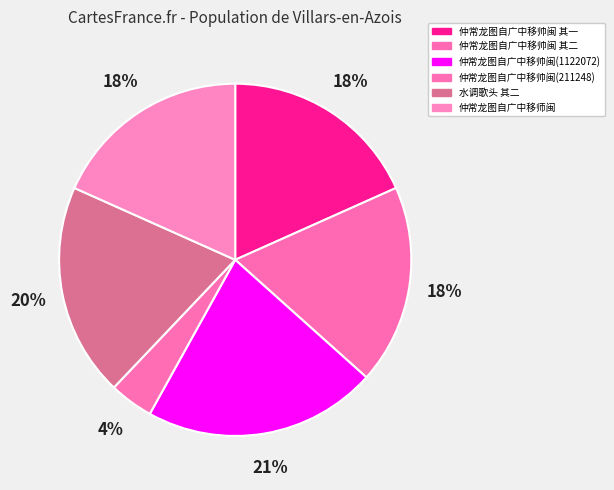

Count the number of slices in the pie.

6